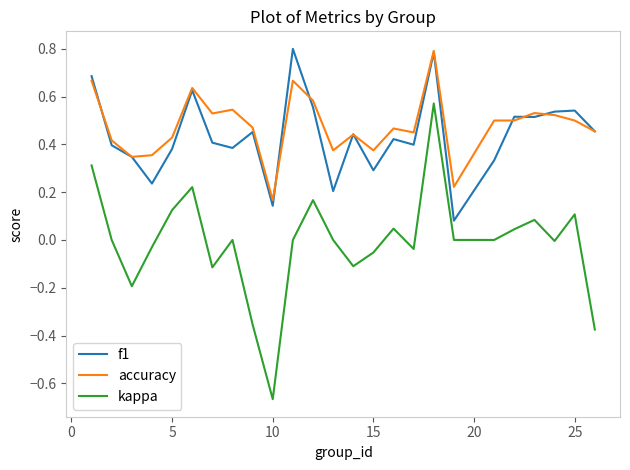

True or false: f1 and kappa cross at least once.

False